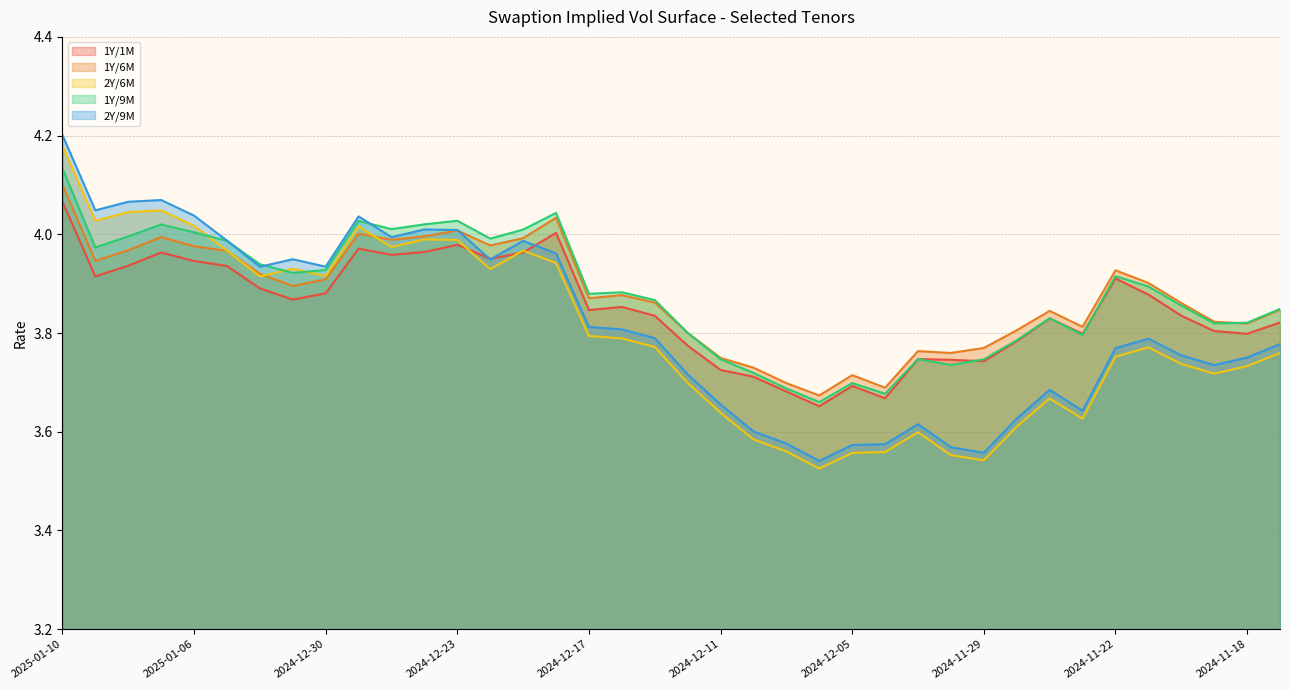

What is the sum of all 1Y/9M values?

147.4